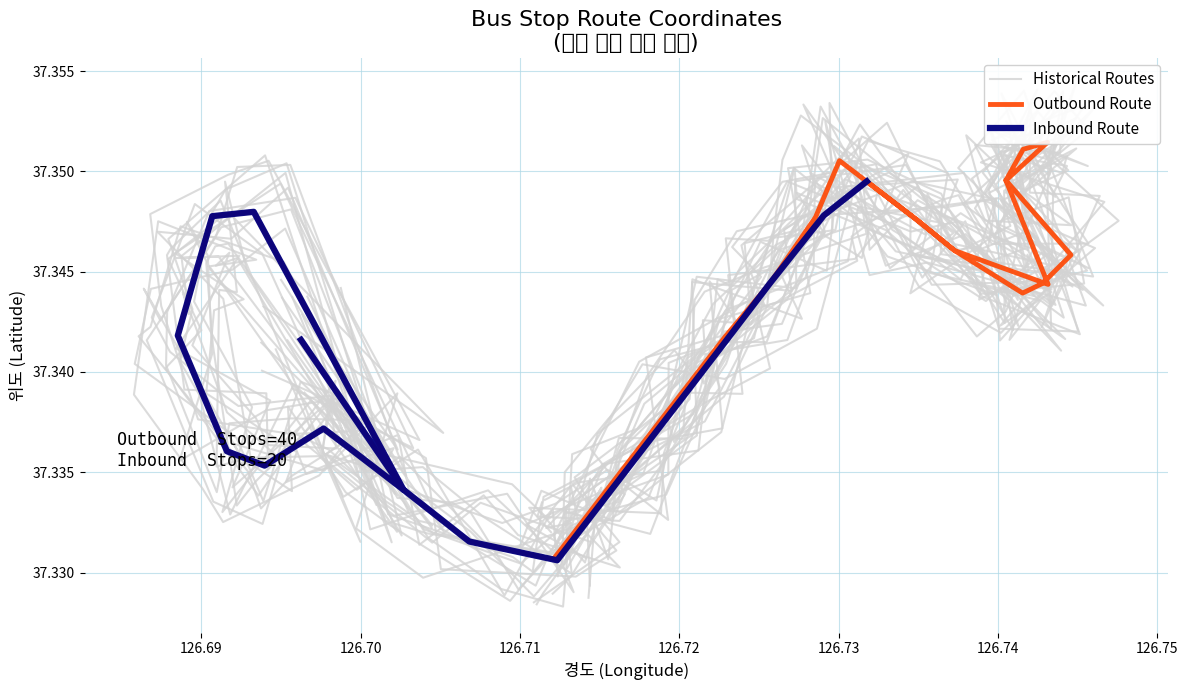

How many points are higher than both their immediate neighbors (excluding endpoints)?

5